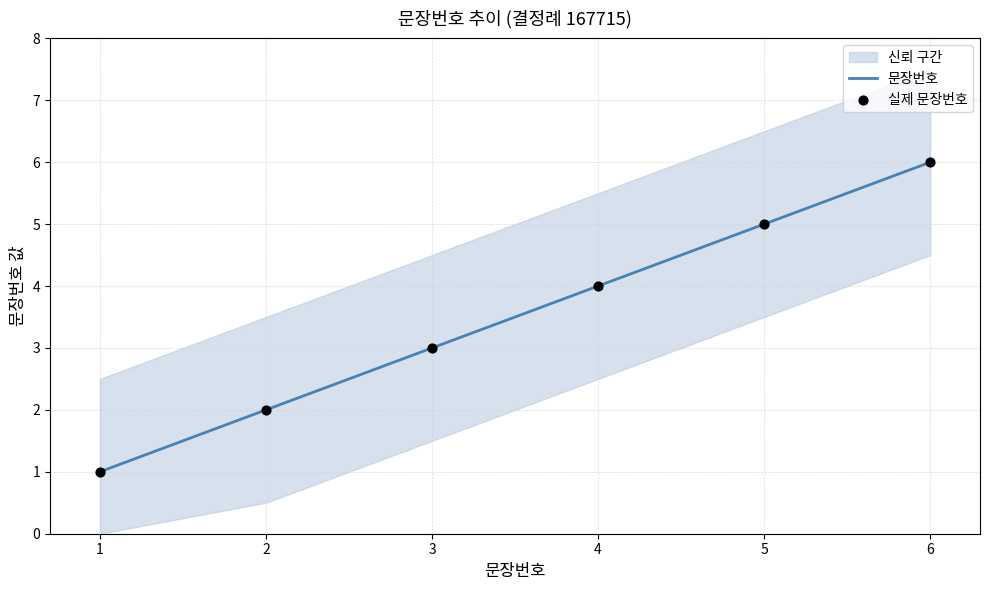

Which series has the largest total across all categories?

문장번호